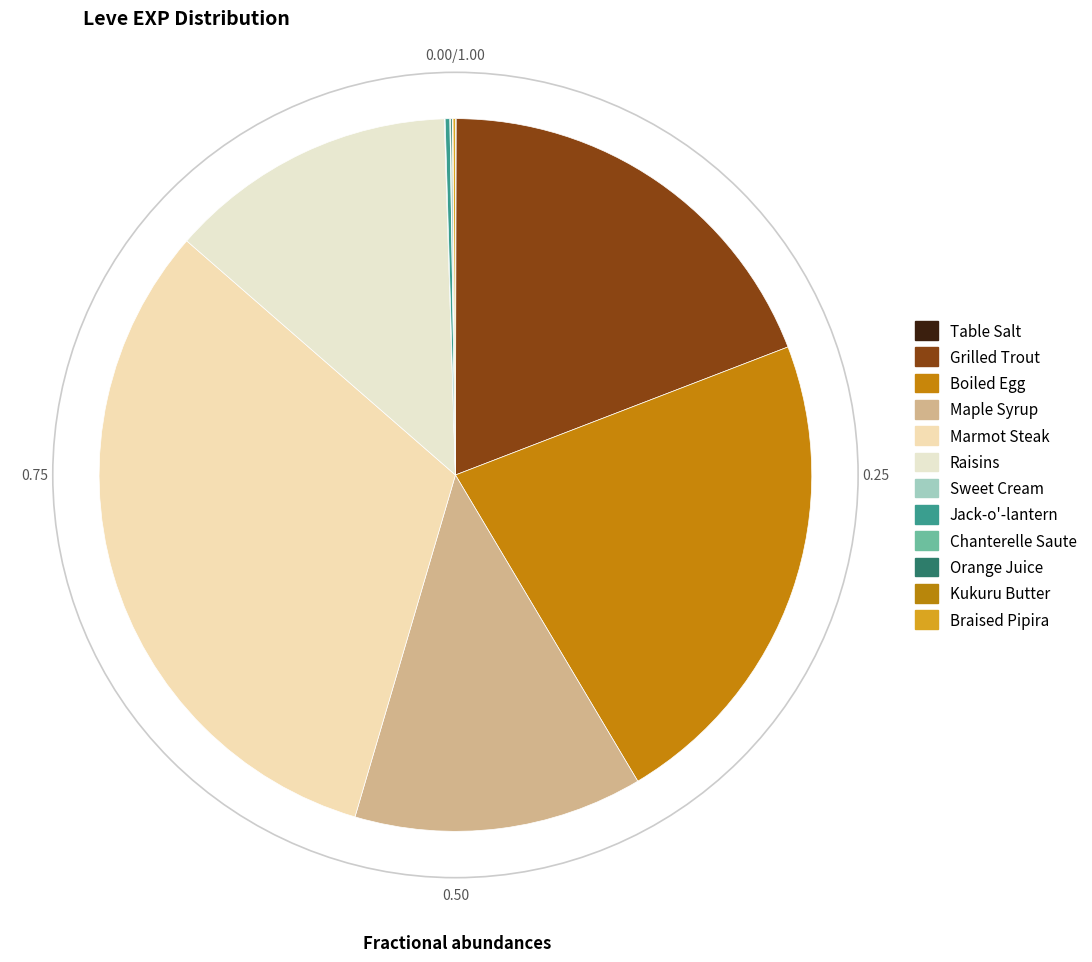

To the nearest percent, what is the difference between the Grilled Trout and Marmot Steak slice percentages?

13%